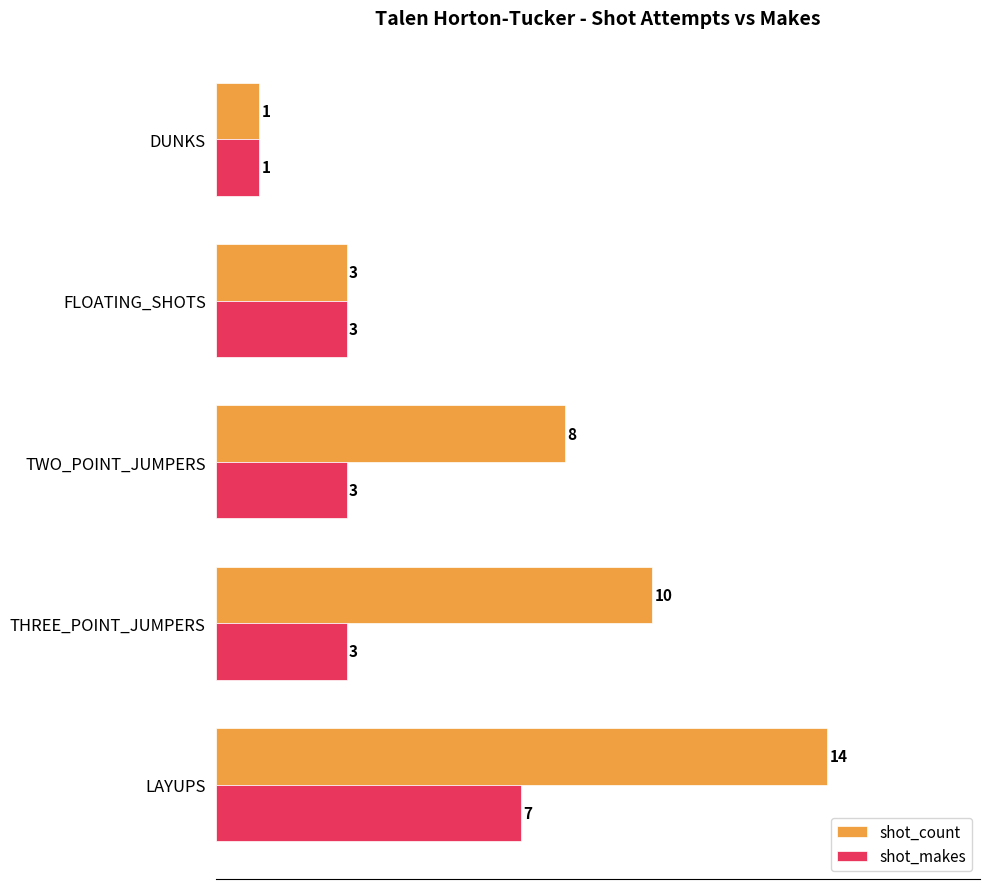

Which label corresponds to the smallest value in the chart?

DUNKS